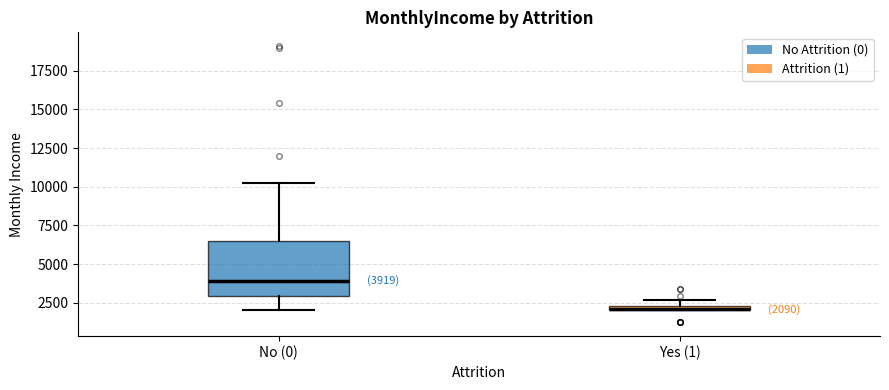

Comparing the boxes themselves (not the whiskers), which one is the tallest?

No (0)